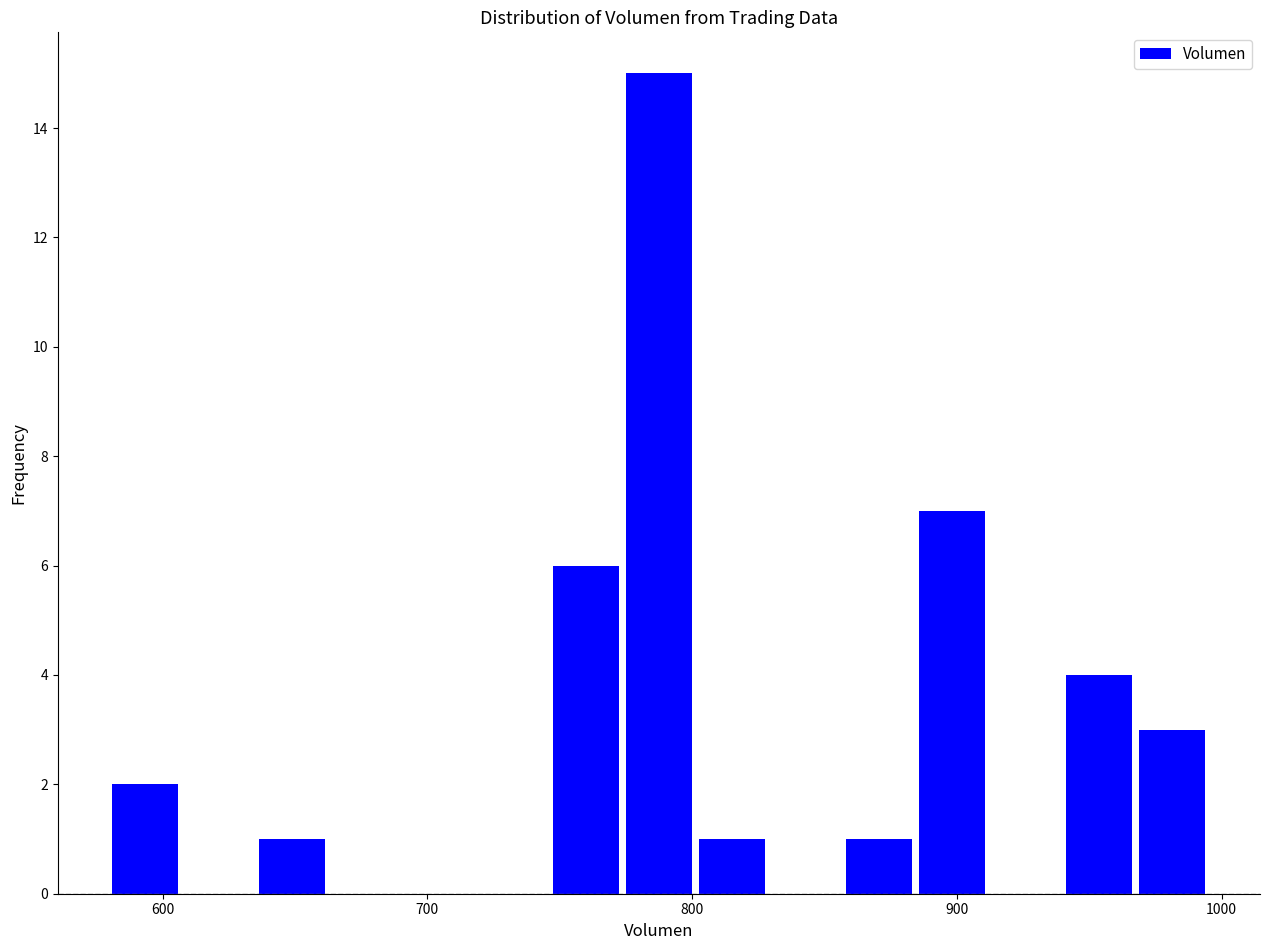

Read against the x-axis, roughly where is the centre of the tallest bar?

790